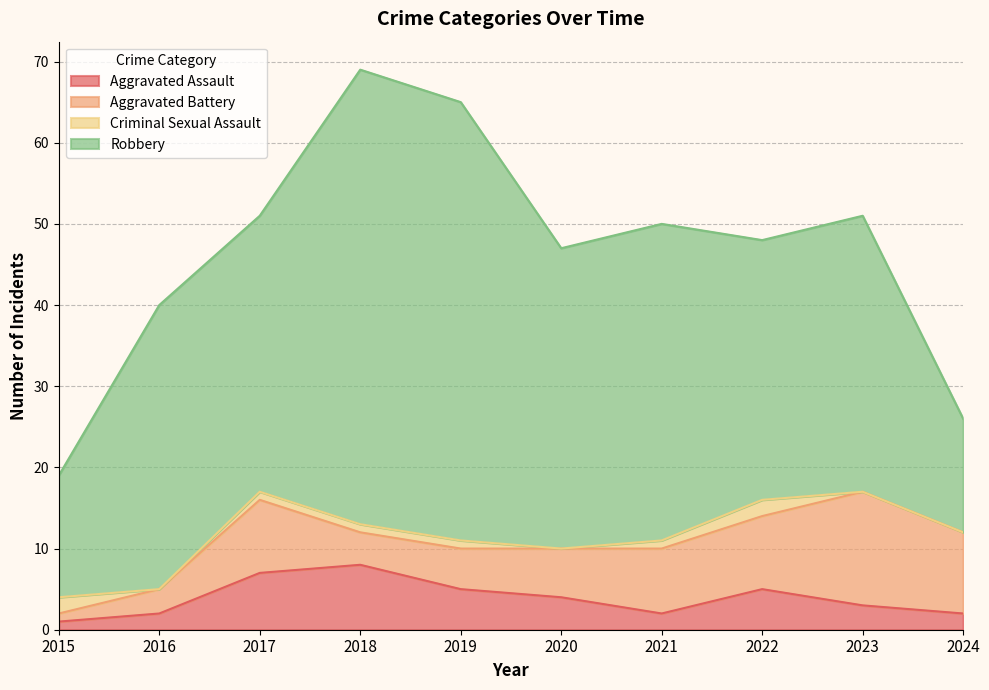

The value of Robbery at 2022 is 49. True or false?

False